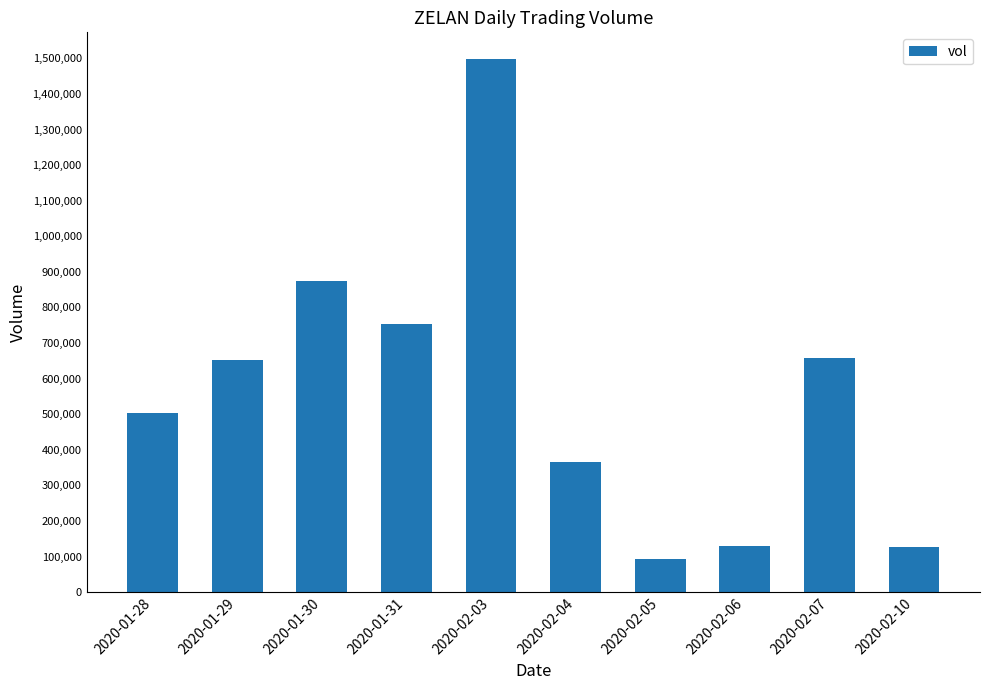

What is the value of the 3rd bar from the left?

874600